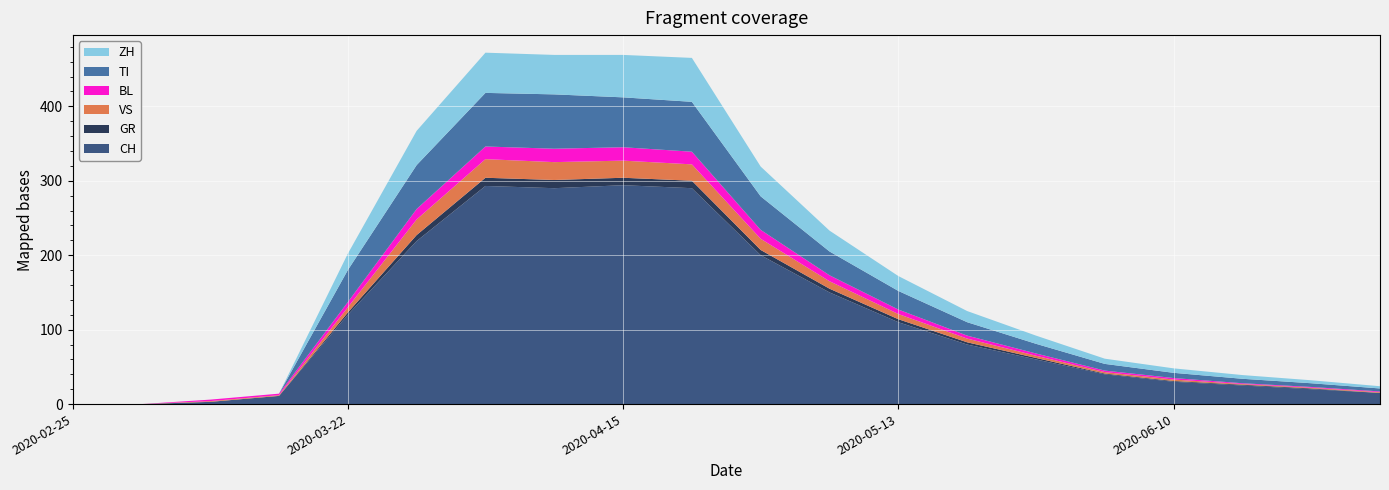

Reading left to right, transcribe all the data shown in this chart.

CH: 2020-02-25=0	2020-03-01=0	2020-03-08=3	2020-03-15=11	2020-03-22=120	2020-03-29=219	2020-04-05=293	2020-04-12=290	2020-04-19=294	2020-04-26=290	2020-05-03=200	2020-05-10=150	2020-05-17=110	2020-05-24=80	2020-05-31=60	2020-06-07=40	2020-06-14=30	2020-06-21=25	2020-06-28=20	2020-07-05=15
GR: 2020-02-25=0	2020-03-01=0	2020-03-08=0	2020-03-15=0	2020-03-22=3	2020-03-29=8	2020-04-05=11	2020-04-12=11	2020-04-19=10	2020-04-26=10	2020-05-03=7	2020-05-10=5	2020-05-17=4	2020-05-24=3	2020-05-31=2	2020-06-07=1	2020-06-14=1	2020-06-21=1	2020-06-28=1	2020-07-05=0
VS: 2020-02-25=0	2020-03-01=0	2020-03-08=1	2020-03-15=1	2020-03-22=7	2020-03-29=21	2020-04-05=25	2020-04-12=25	2020-04-19=23	2020-04-26=23	2020-05-03=15	2020-05-10=10	2020-05-17=7	2020-05-24=5	2020-05-31=3	2020-06-07=2	2020-06-14=2	2020-06-21=1	2020-06-28=1	2020-07-05=1
BL: 2020-02-25=0	2020-03-01=0	2020-03-08=2	2020-03-15=2	2020-03-22=7	2020-03-29=14	2020-04-05=17	2020-04-12=18	2020-04-19=18	2020-04-26=17	2020-05-03=12	2020-05-10=8	2020-05-17=6	2020-05-24=4	2020-05-31=3	2020-06-07=2	2020-06-14=2	2020-06-21=1	2020-06-28=1	2020-07-05=1
TI: 2020-02-25=0	2020-03-01=0	2020-03-08=0	2020-03-15=0	2020-03-22=43	2020-03-29=59	2020-04-05=72	2020-04-12=73	2020-04-19=67	2020-04-26=67	2020-05-03=45	2020-05-10=32	2020-05-17=25	2020-05-24=18	2020-05-31=13	2020-06-07=9	2020-06-14=7	2020-06-21=6	2020-06-28=5	2020-07-05=4
ZH: 2020-02-25=0	2020-03-01=0	2020-03-08=0	2020-03-15=0	2020-03-22=22	2020-03-29=46	2020-04-05=54	2020-04-12=53	2020-04-19=57	2020-04-26=59	2020-05-03=40	2020-05-10=28	2020-05-17=20	2020-05-24=15	2020-05-31=11	2020-06-07=7	2020-06-14=6	2020-06-21=5	2020-06-28=4	2020-07-05=3